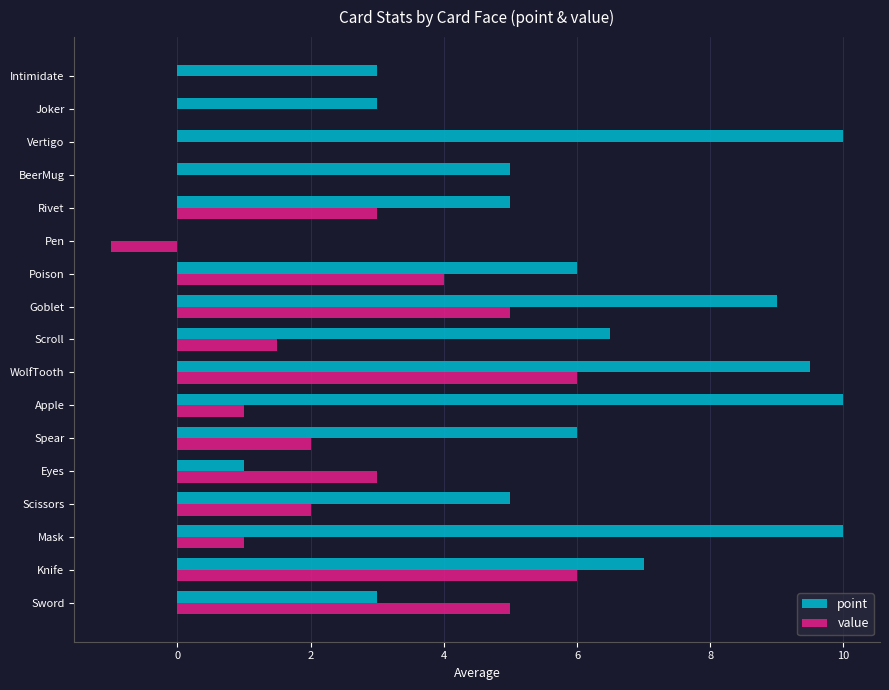

What is the total value across all series at Intimidate?

3.0